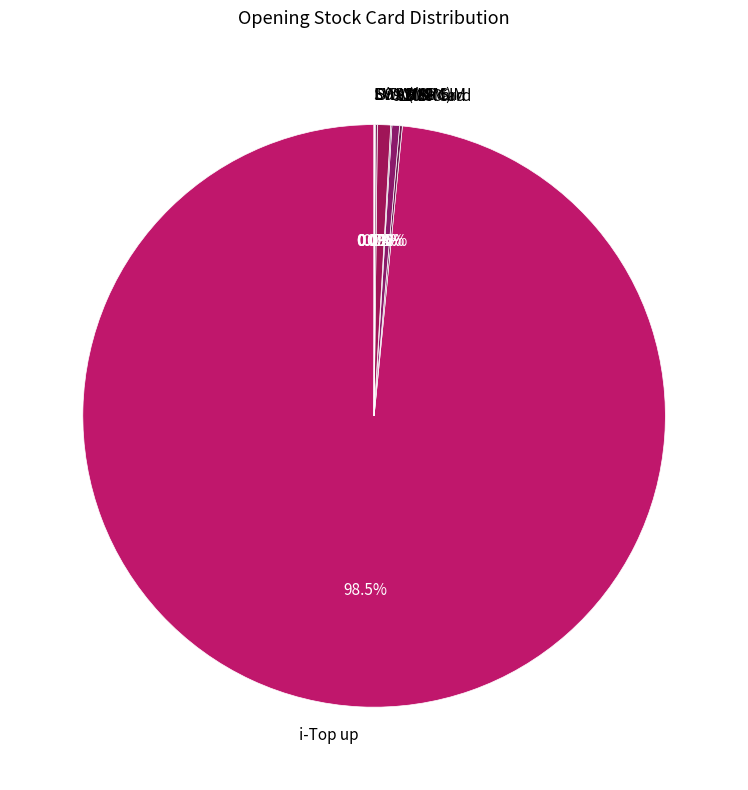

Is there a majority slice in this chart?

Yes